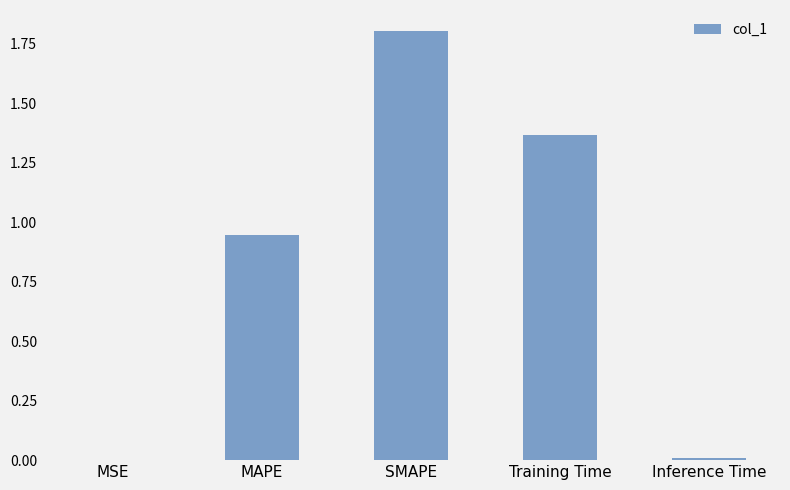

What is the sum of the values at Training Time and MAPE?

2.3